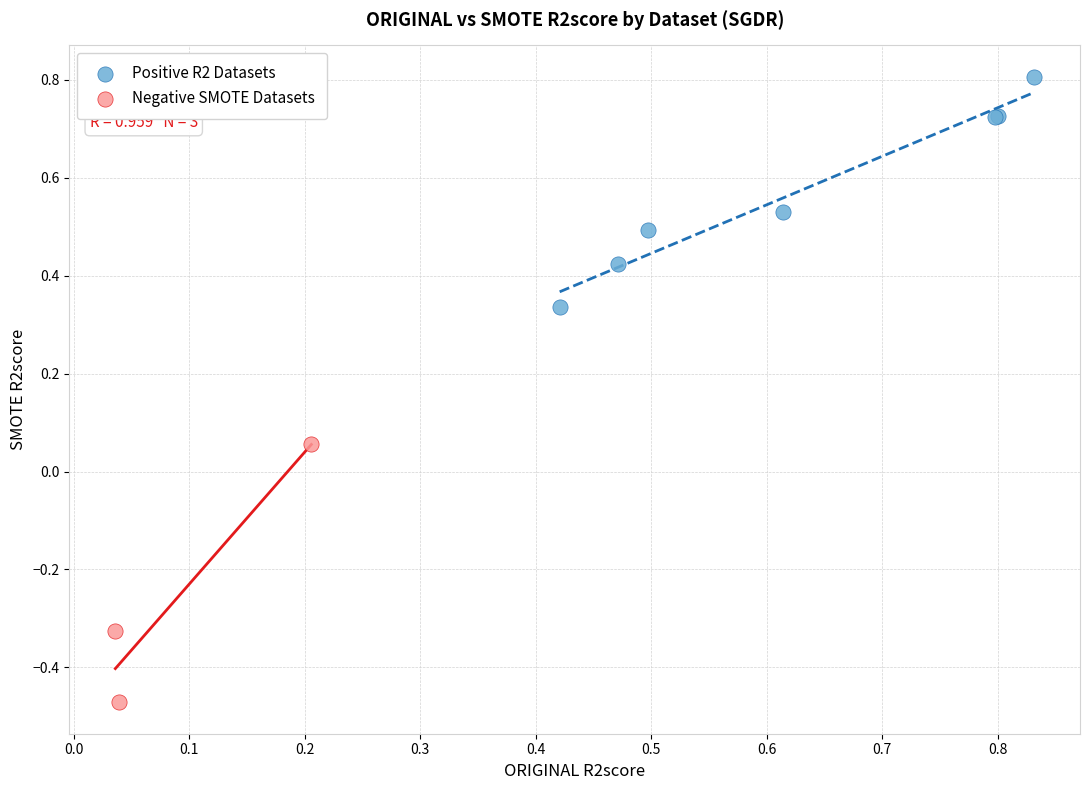

Which series contains the lowest Y value?

Negative SMOTE Datasets